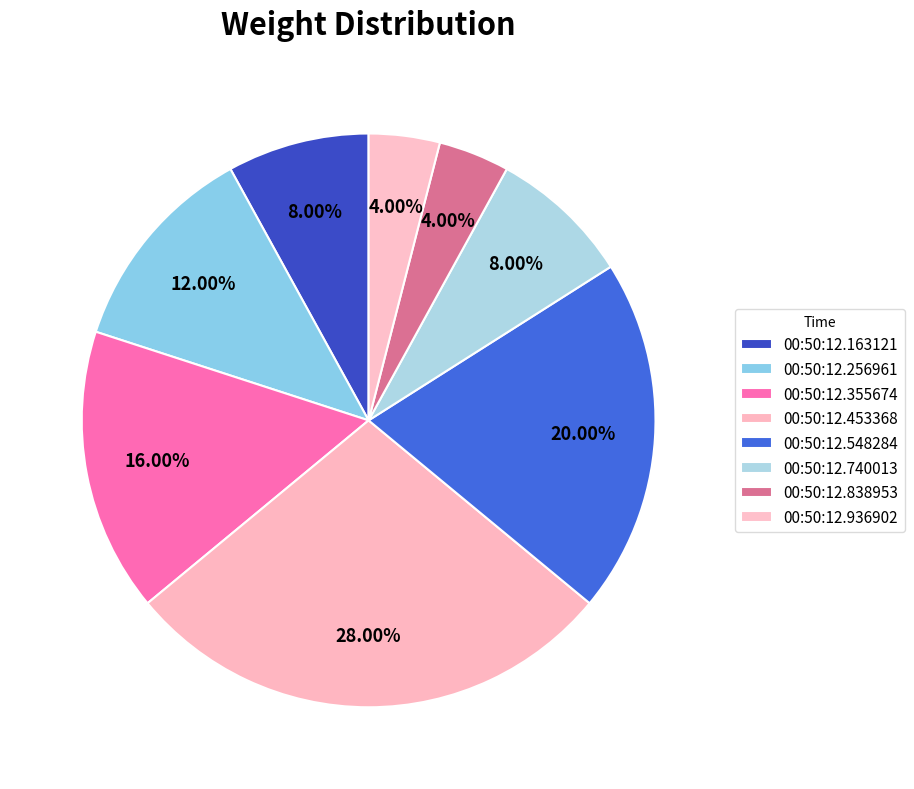

How many slices are in this pie chart?

8